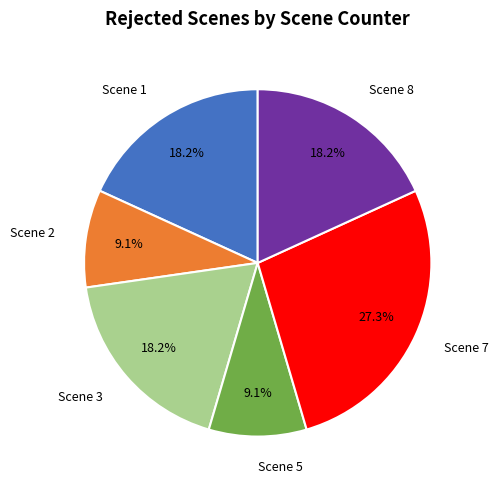

To the nearest percent, what is the difference between the Scene 1 and Scene 2 slice percentages?

9%